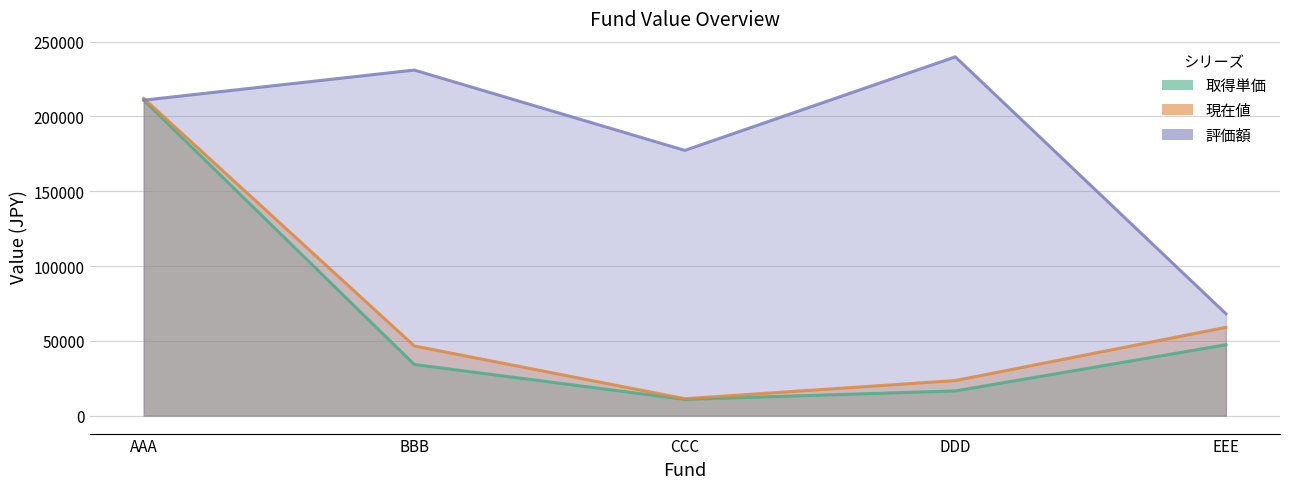

The value of 取得単価 at EEE is 11100.4. True or false?

False